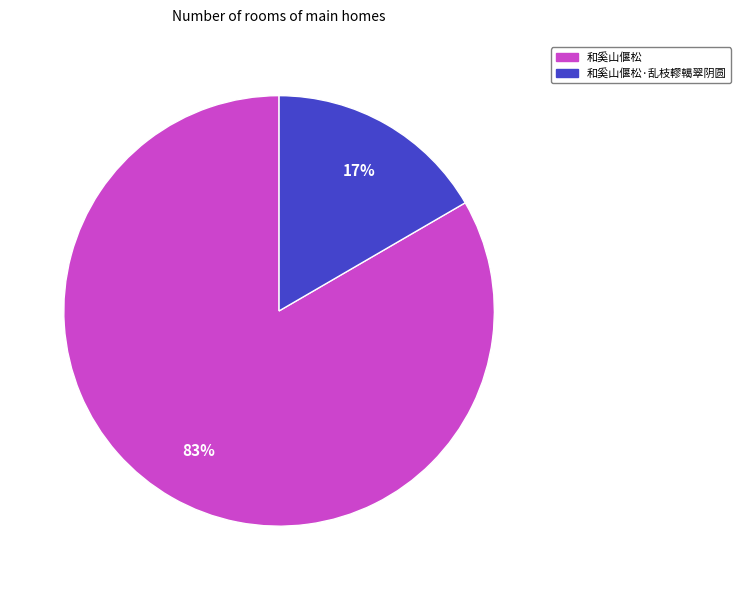

Is there any slice that represents more than half of the pie?

Yes